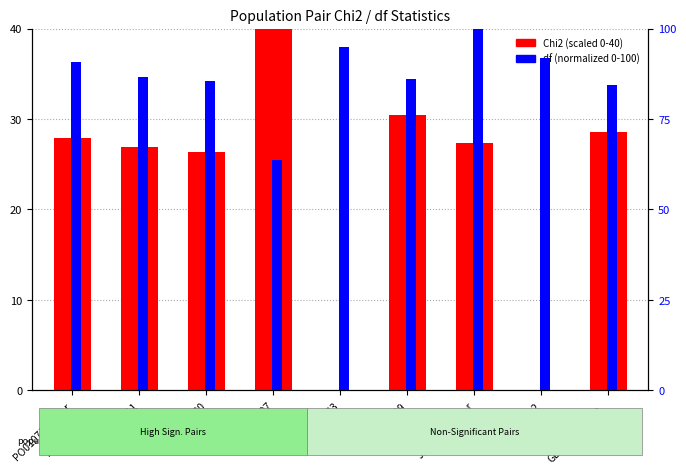

True or false: Chi2 (scaled) has a value of 28.5 at GEO020414_30_.

True